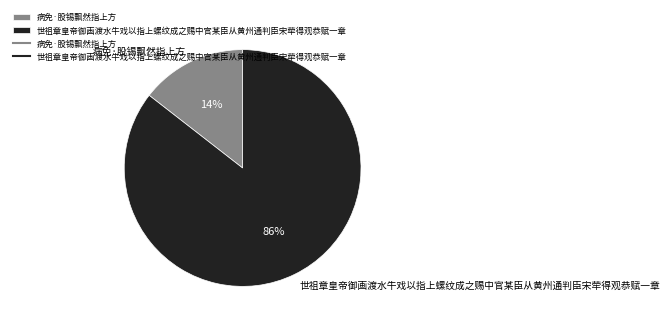

Is the sum of 世祖章皇帝御画渡水牛戏以指上螺纹成之赐中官某臣从黄州通判臣宋荦得观恭赋一章 and 病免·股锡飘然指上方 greater than half?

Yes